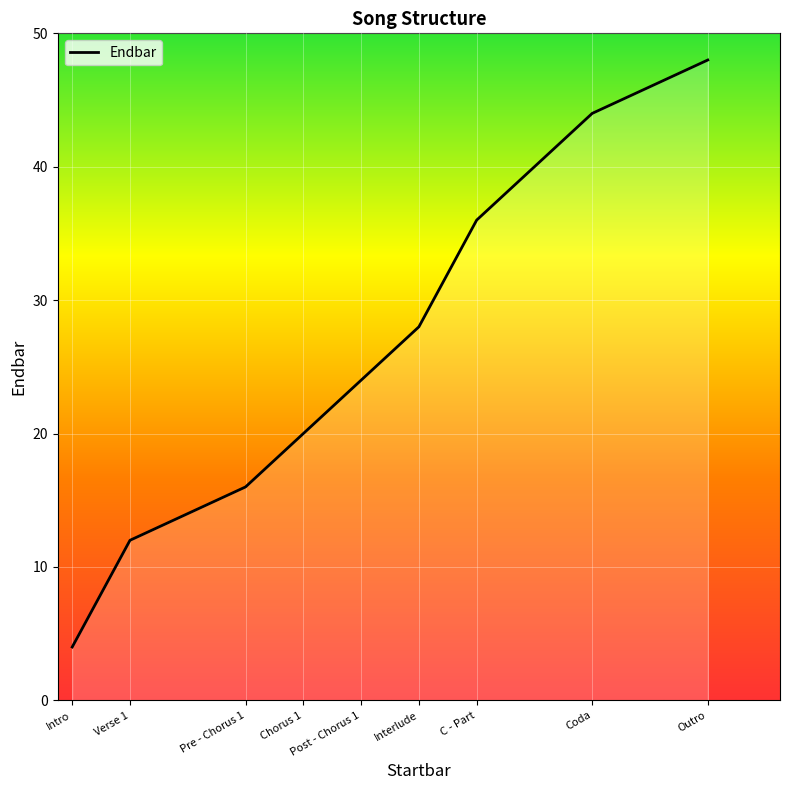

Approximately how many times larger is the value at Coda compared to Post - Chorus 1?

1.8